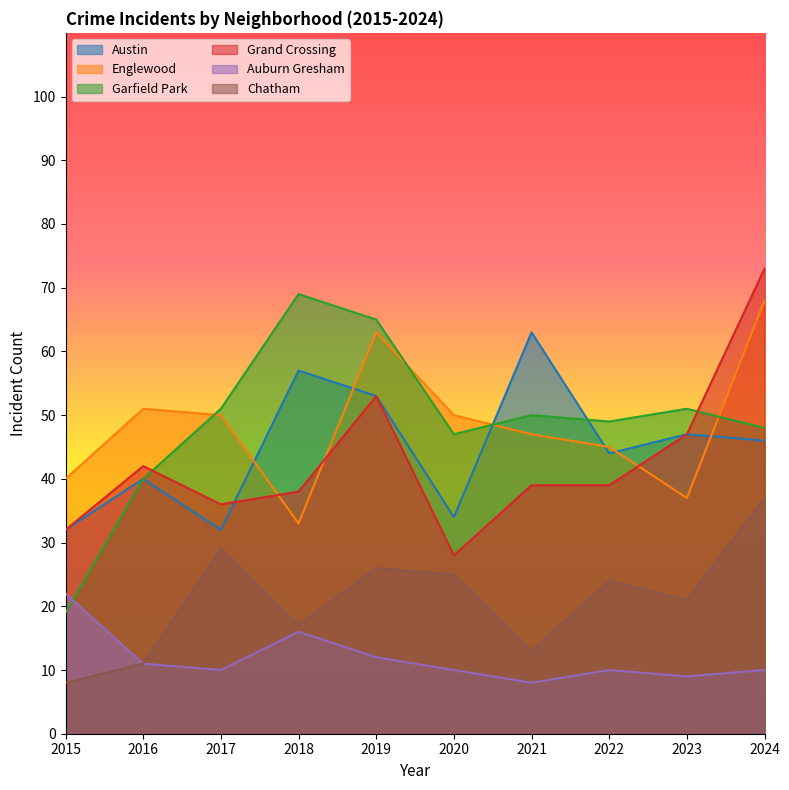

What is the value of the Garfield Park point at the 9th from the left?

51